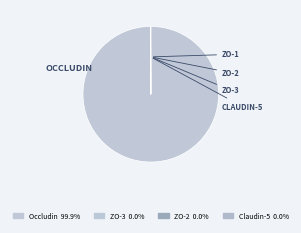

Count the number of slices in the pie.

12